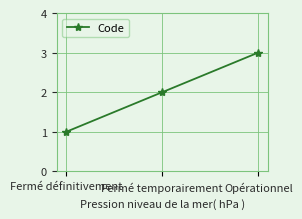

At which label is the value closest to 2?

Fermé temporairement